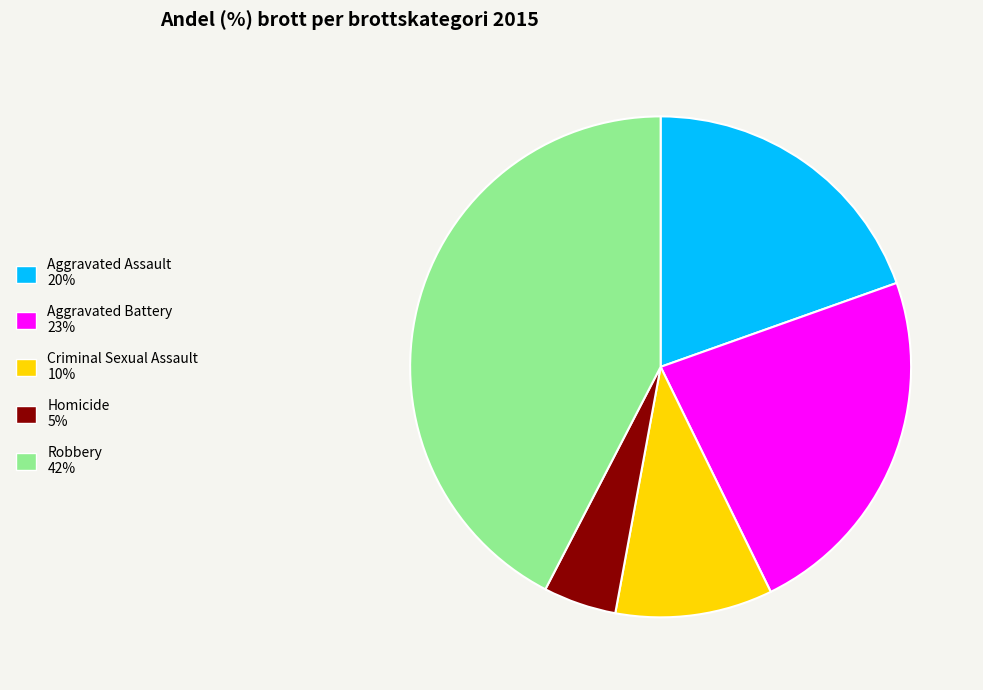

The Robbery slice represents 42% of the pie. True or false?

True